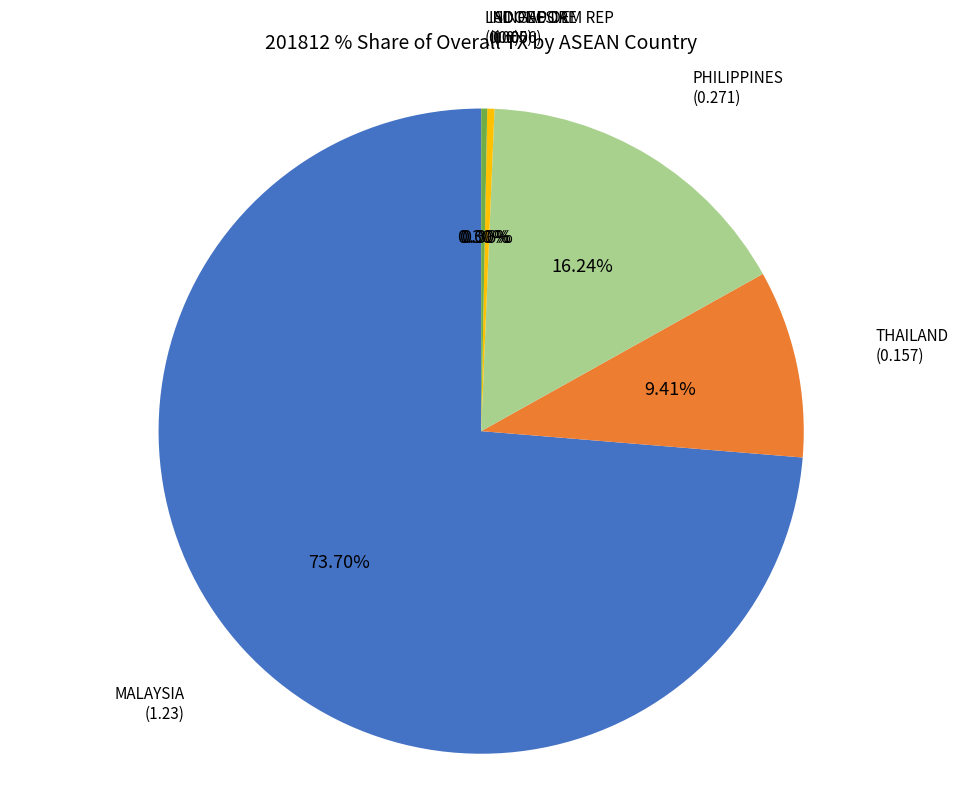

Does MALAYSIA account for over 50% of the chart?

Yes